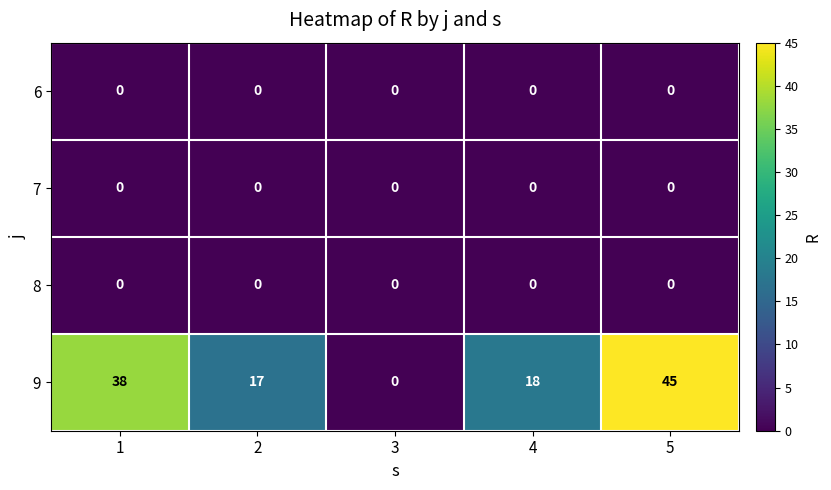

What is the difference between the highest and lowest values at 5?

45